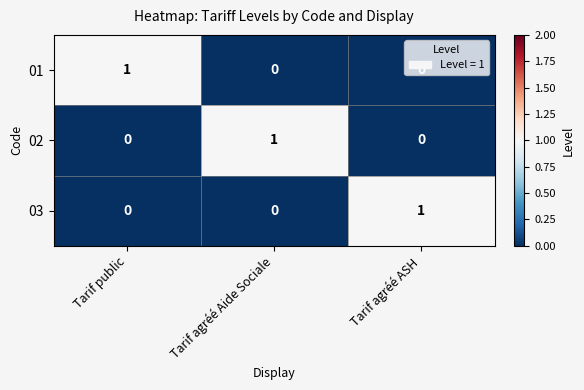

How many distinct data groups are displayed?

3